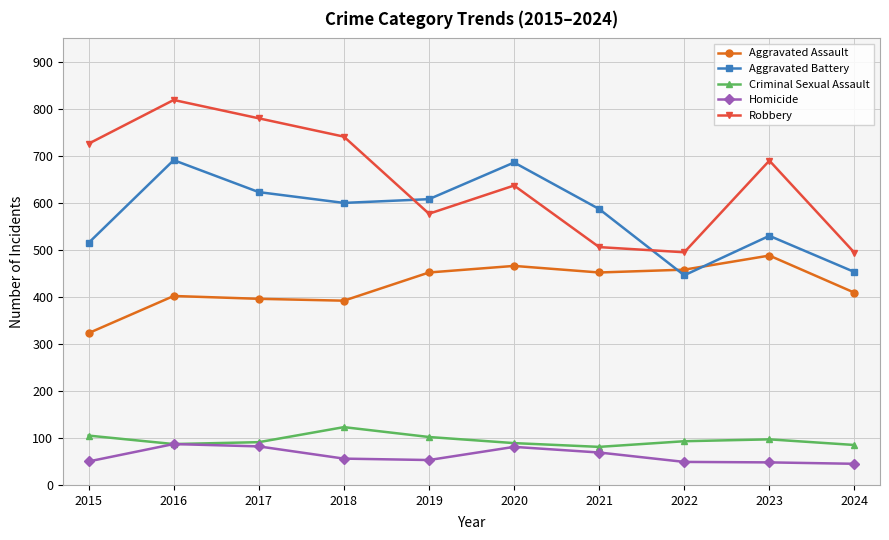

What is the sum of all Aggravated Battery values?

5739